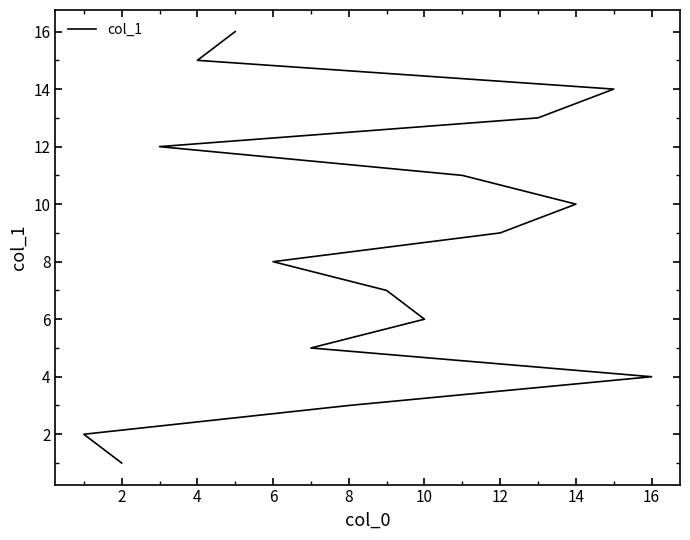

True or false: the data shows 1 at 8.

False